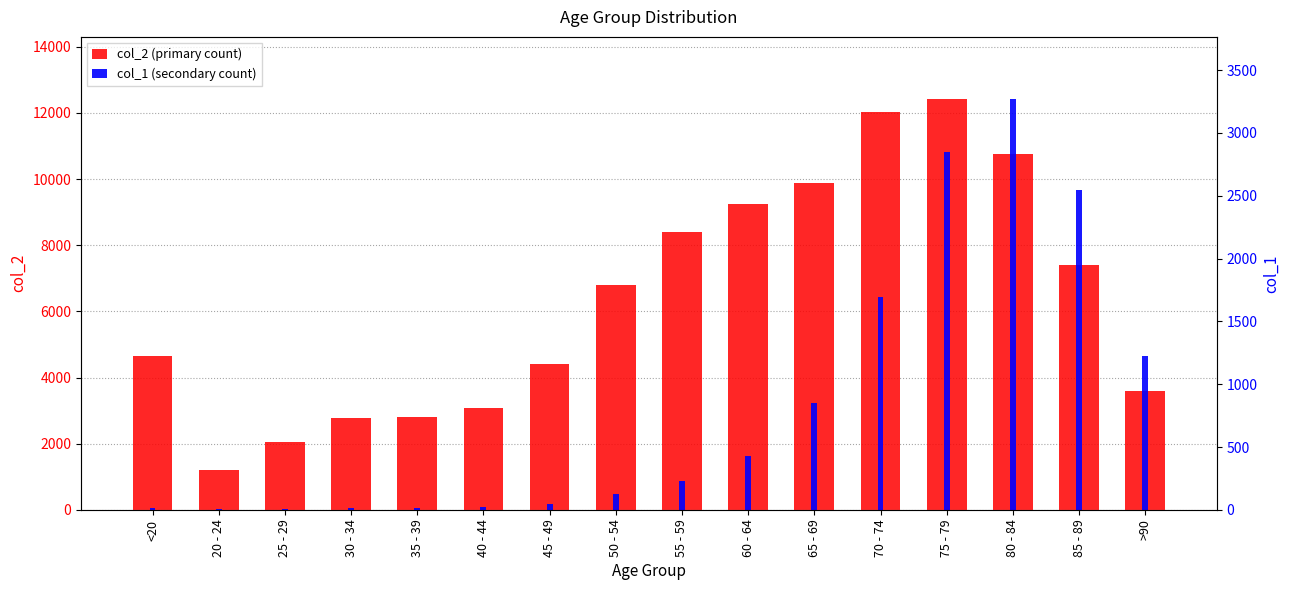

At which category is the sum across all series the highest?

75 - 79